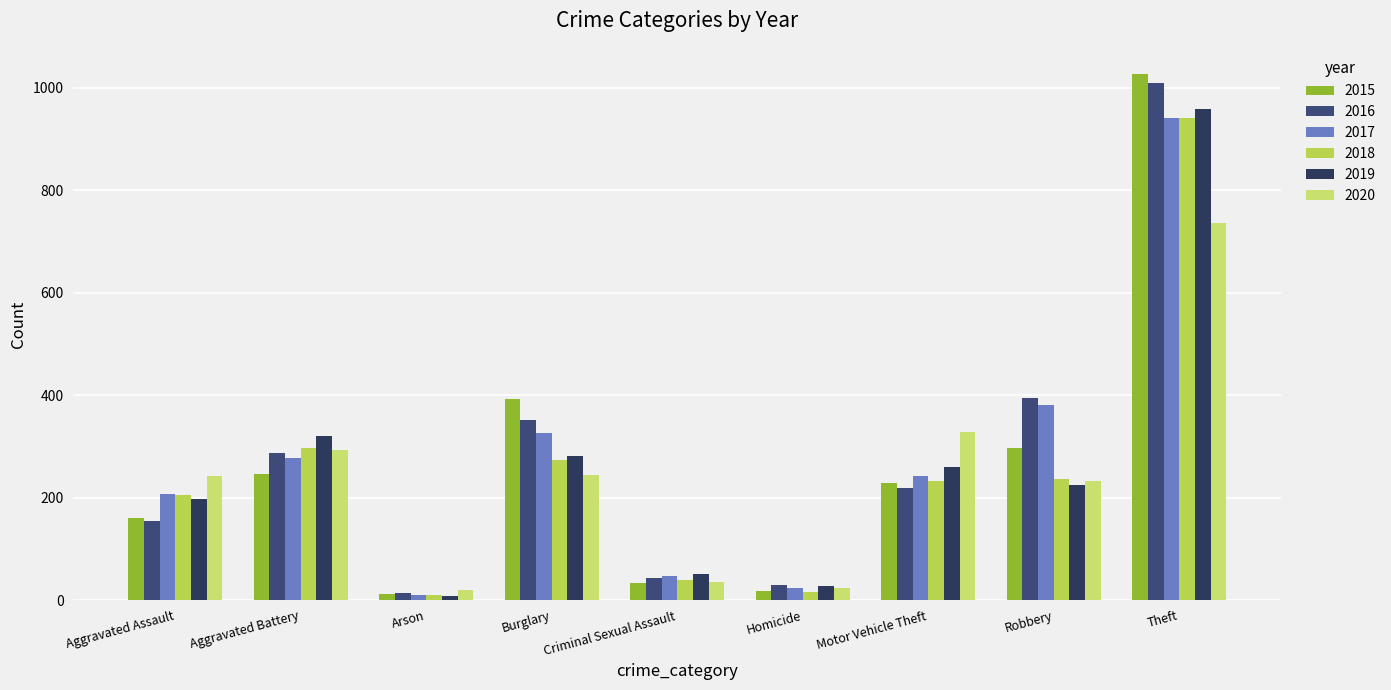

What is the average value of the 2016 series?

278